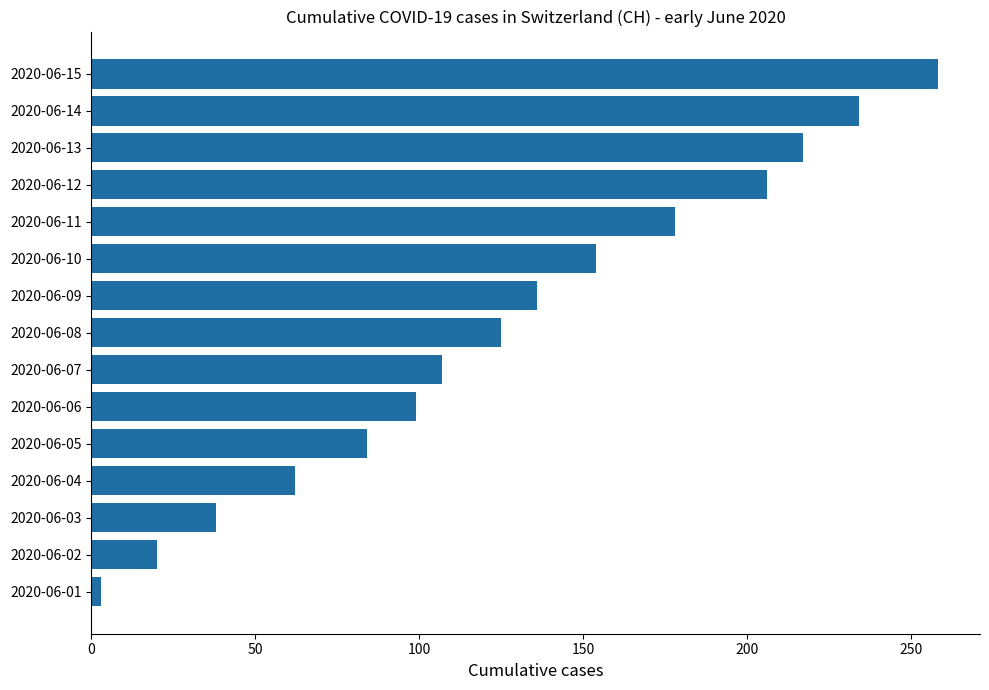

The value at 2020-06-13 is 217. True or false?

True